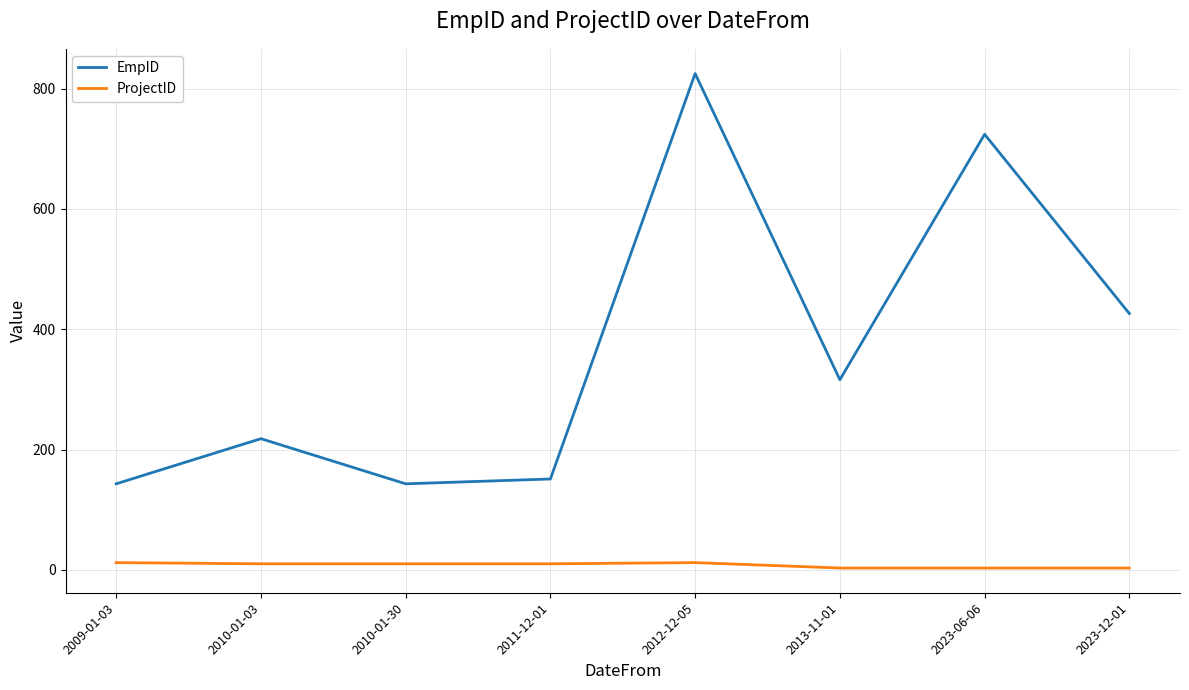

True or false: EmpID has a value of 825 at 2012-12-05.

True